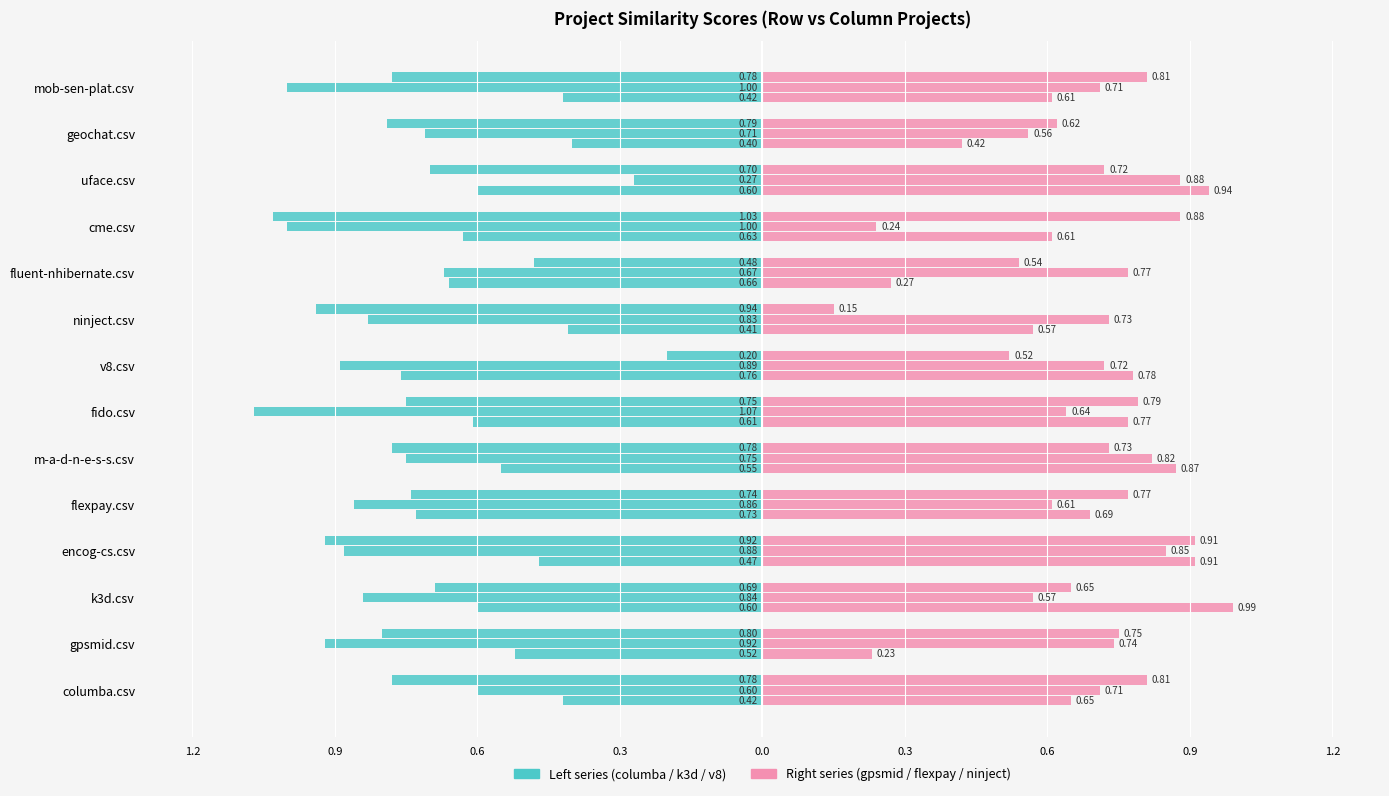

Does the chart contain stacked bars?

No